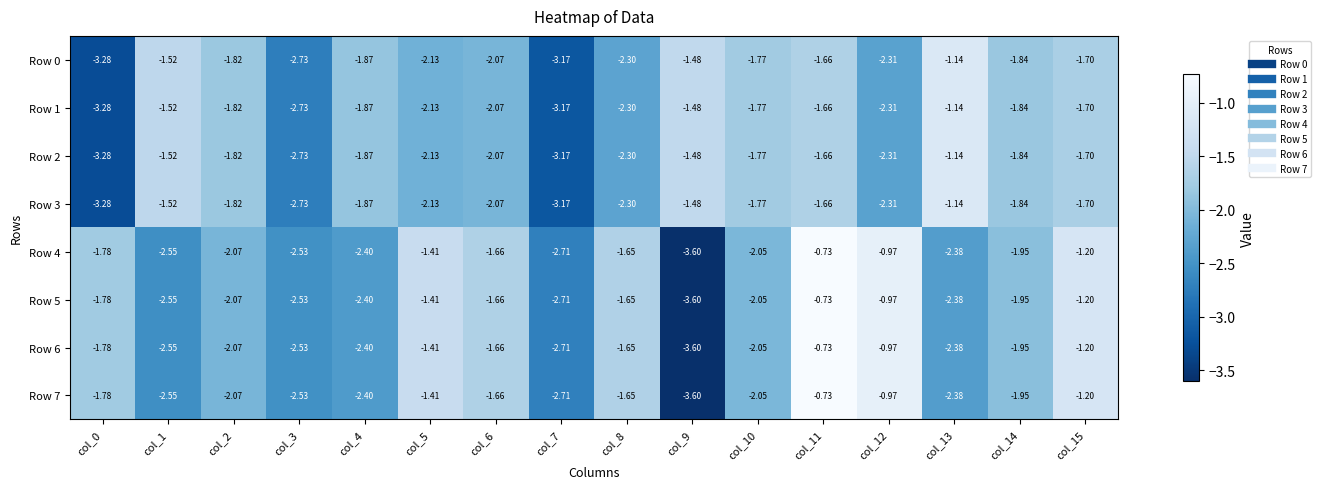

Is the value of Row 4 at col_7 greater than the value of Row 2 at col_2?

No